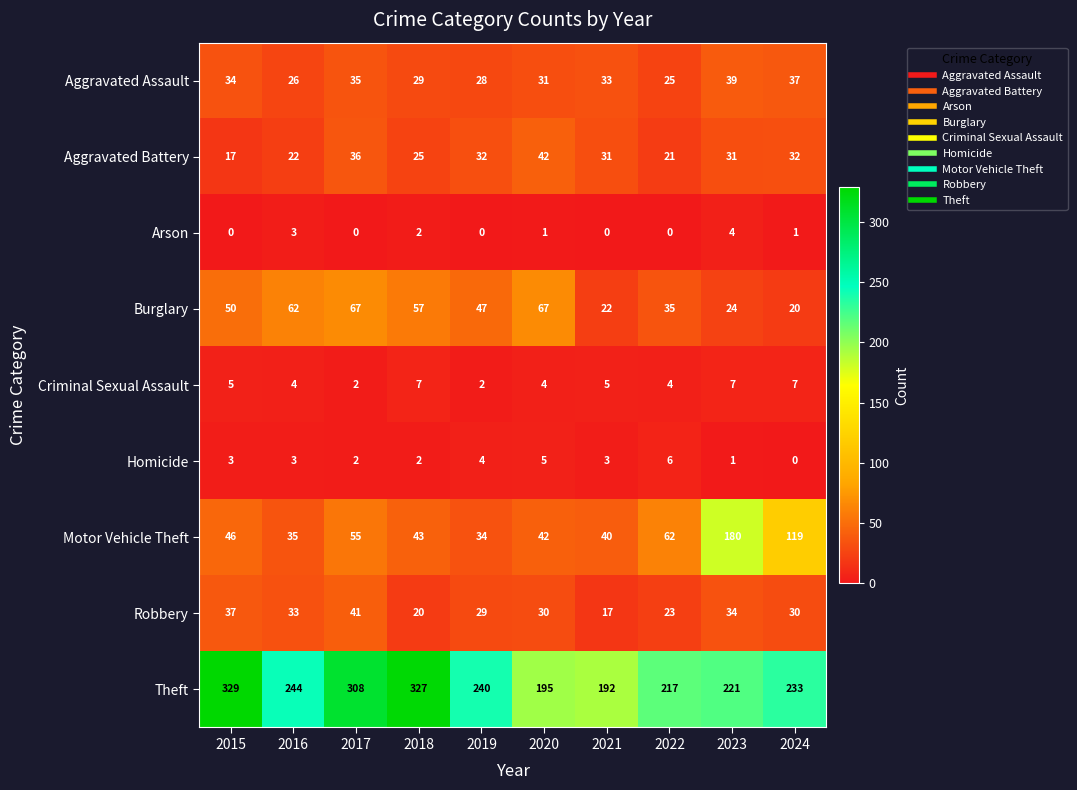

At how many categories does at least one series exceed 205?

8